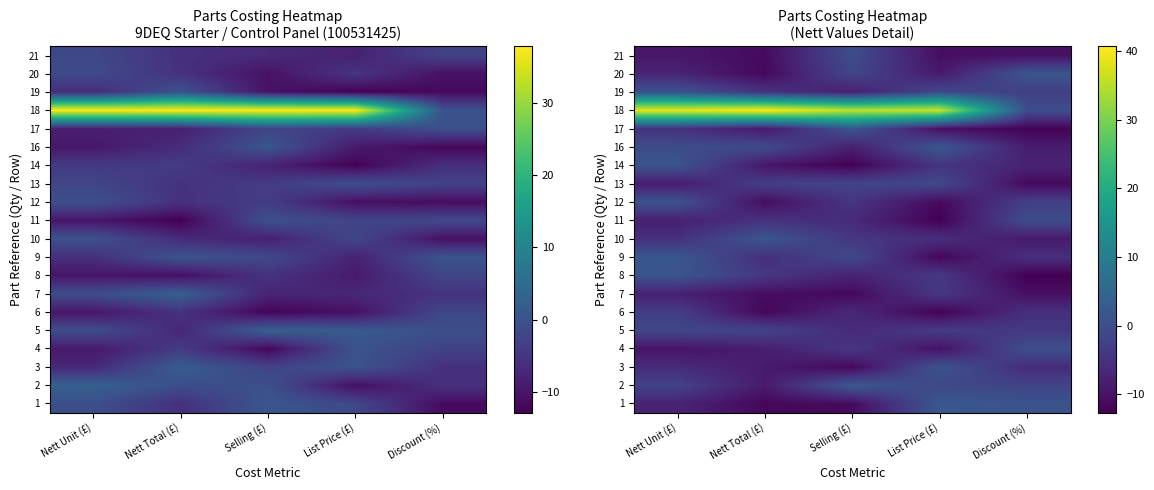

How many data points does each series have?

5